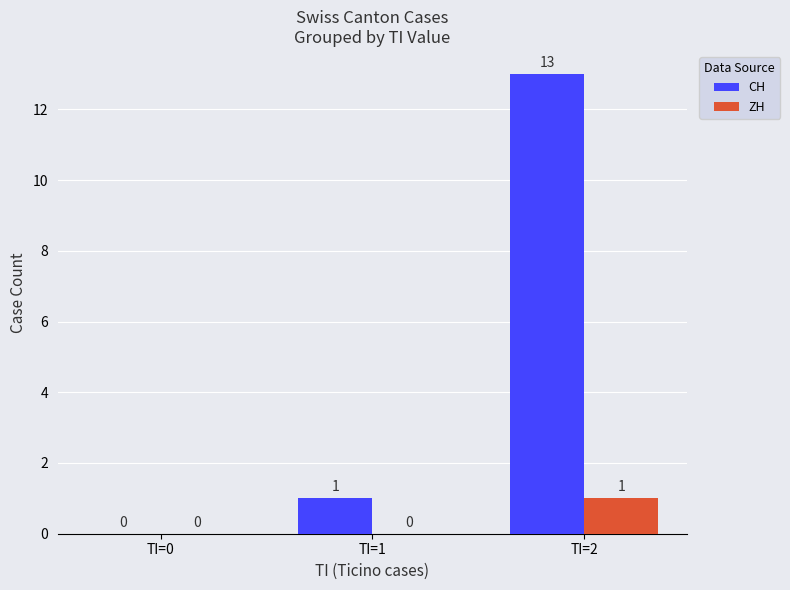

At which category is the sum across all series the highest?

TI=2